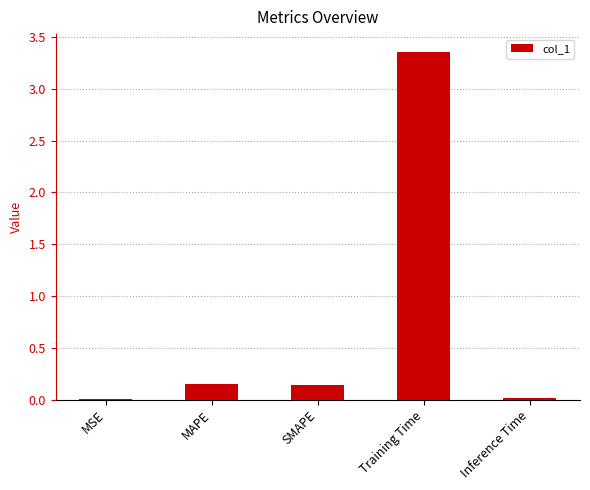

True or false: the data shows 0.0 at MSE.

True